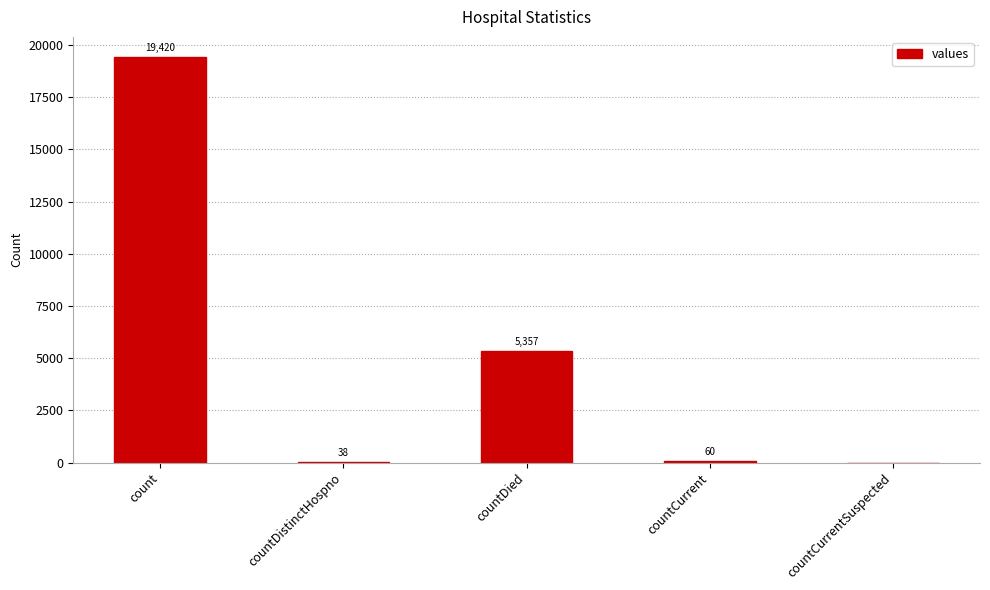

The value at countCurrentSuspected is 8700. True or false?

False